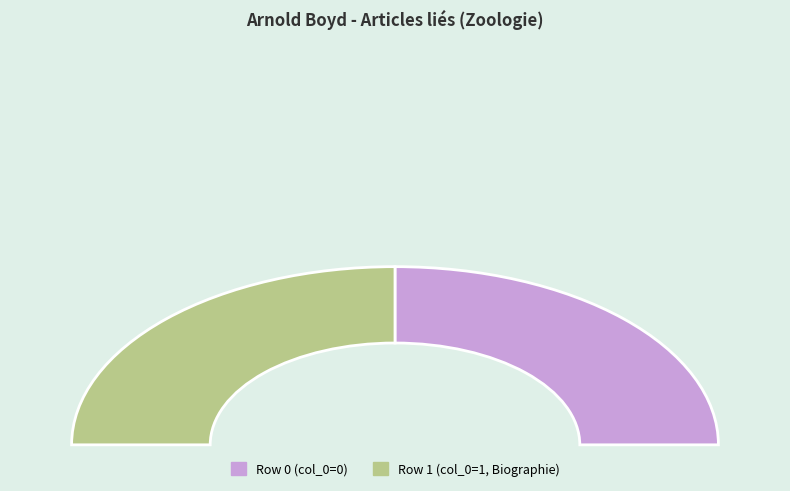

What is the total percentage of Portail:Zoologie/Articles liés and Portail:Zoologie/Articles liés (Biographie)?

100.0%